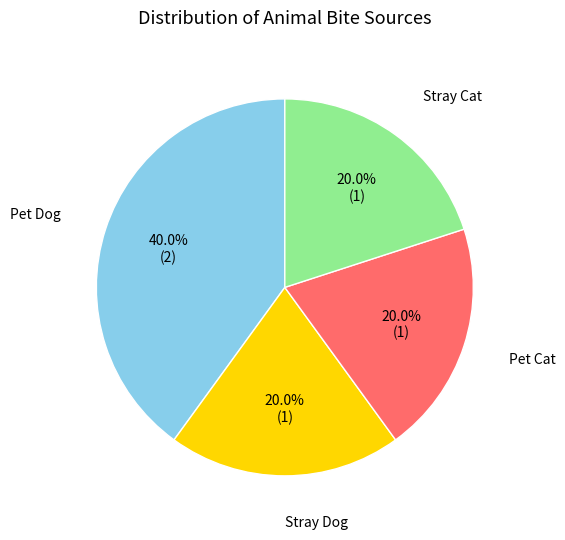

Does any single category account for the majority?

No